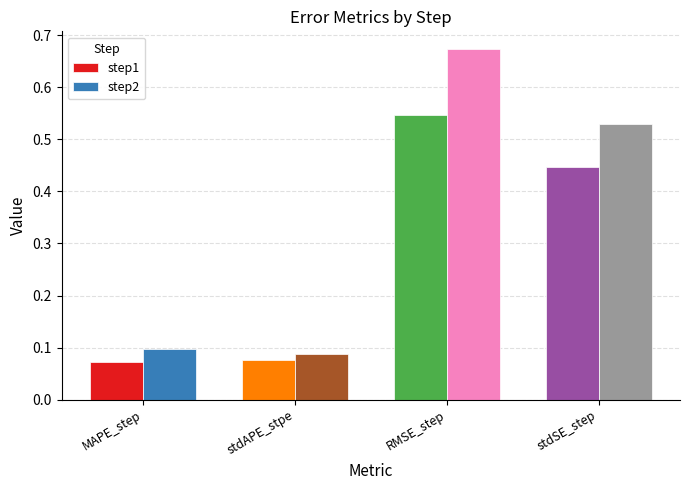

Are the bars horizontal?

No